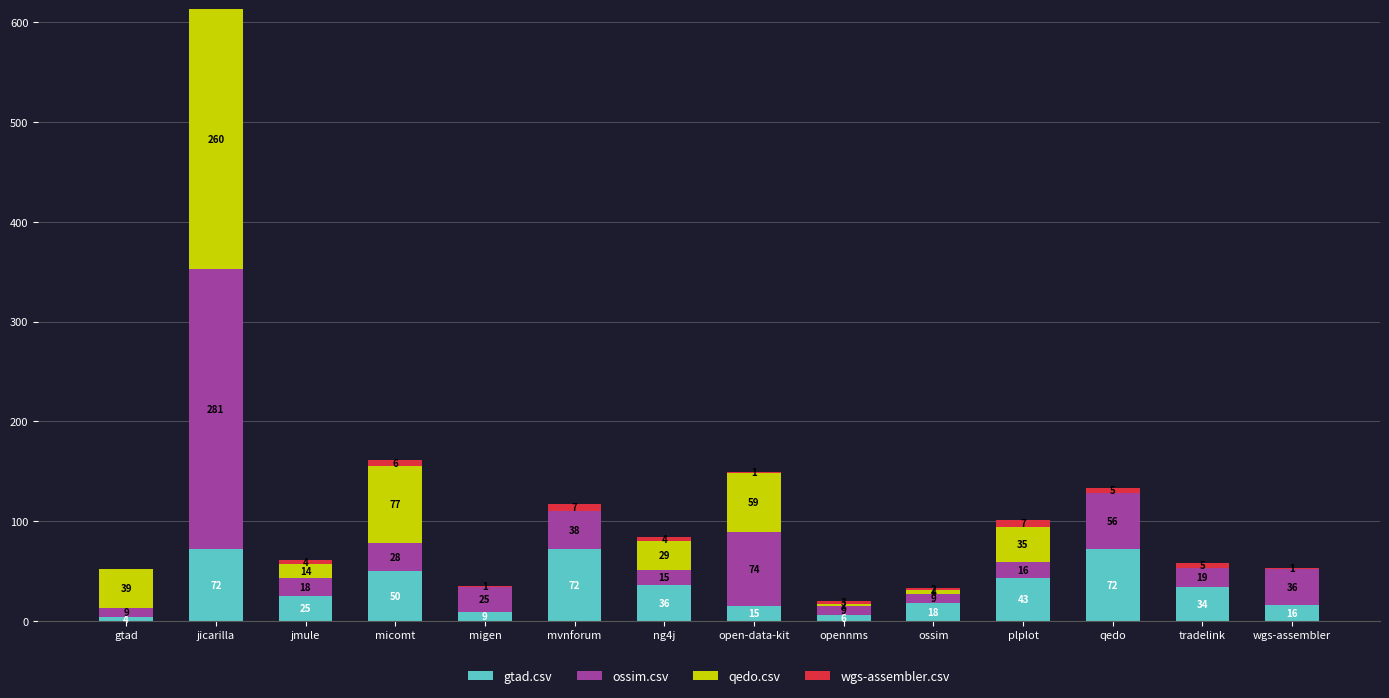

Reading left to right, what are the values for gtad.csv?

gtad=4	jicarilla=72	jmule=25	micomt=50	migen=9	mvnforum=72	ng4j=36	open-data-kit=15	opennms=6	ossim=18	plplot=43	qedo=72	tradelink=34	wgs-assembler=16